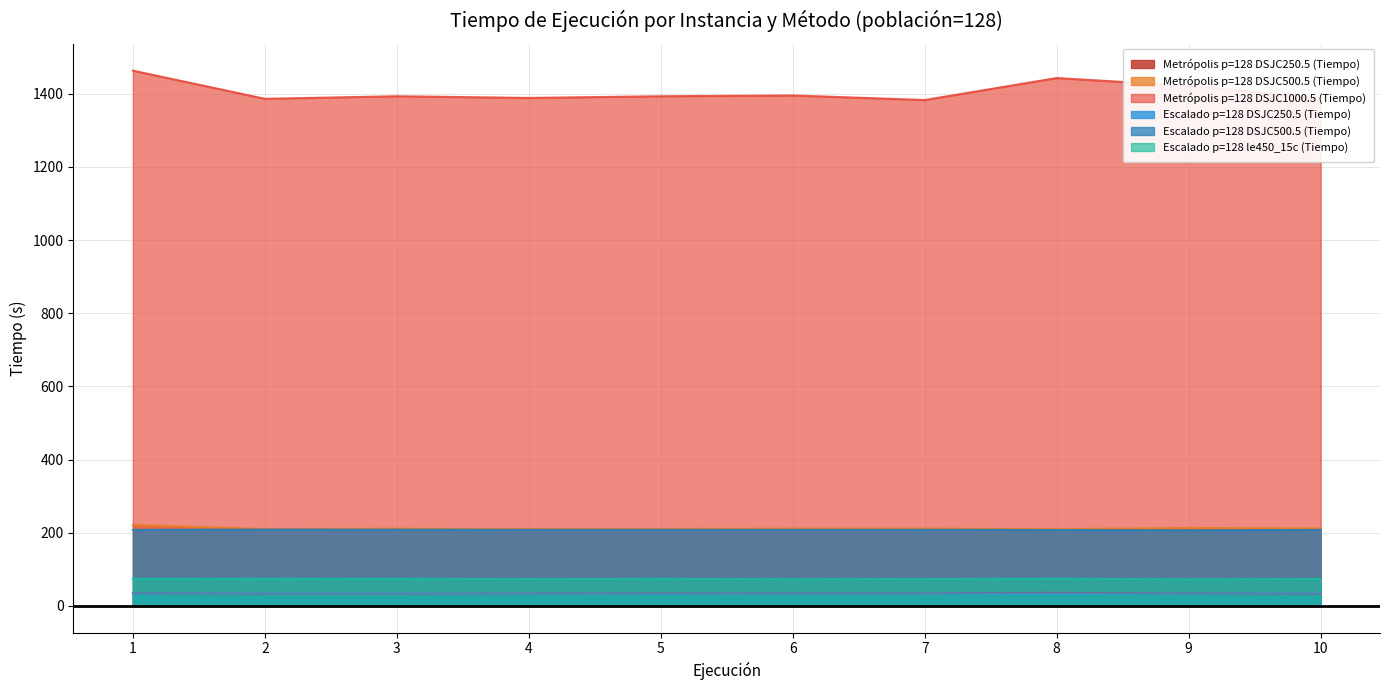

Where does the Escalado p=128 le450_15c (Tiempo) series first go above 73?

1